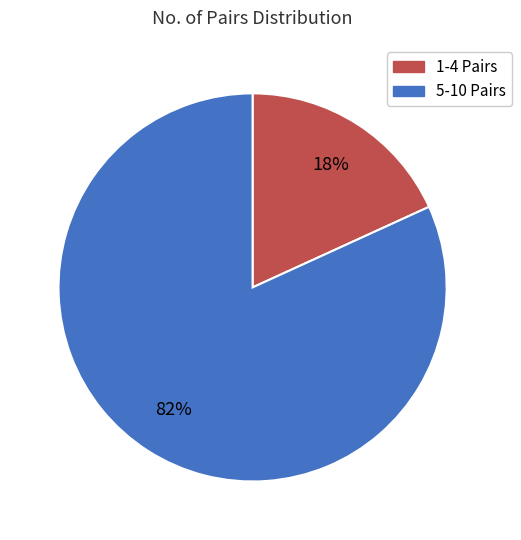

Do 5-10 Pairs and 1-4 Pairs together represent more than half of the pie?

Yes